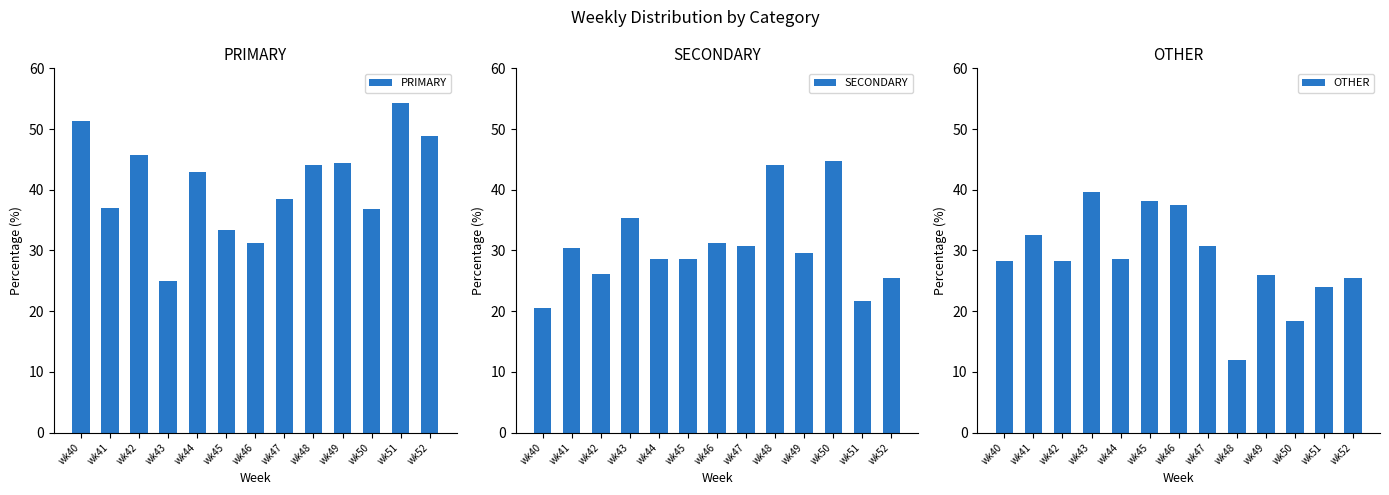

How many groups of bars are there?

13